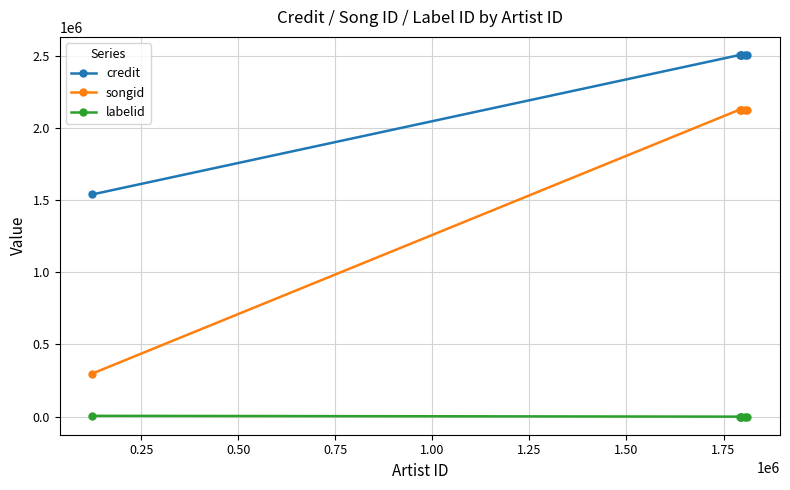

How many data points in credit are less than 2506659?

1